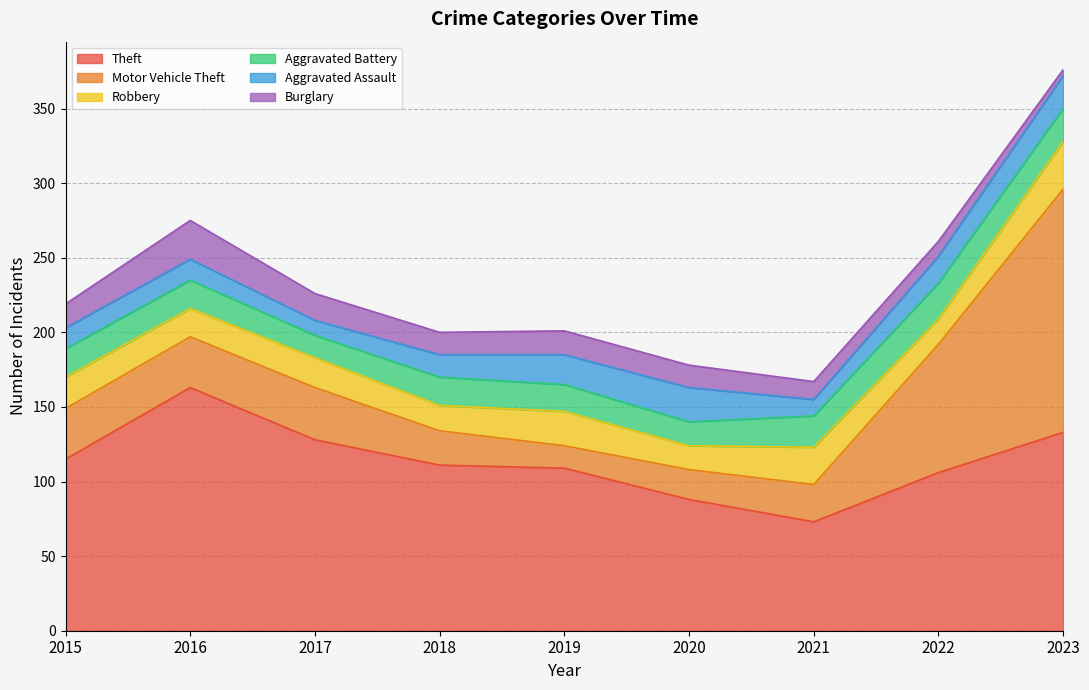

What is the value of the Motor Vehicle Theft point at the 6th from the left?

20